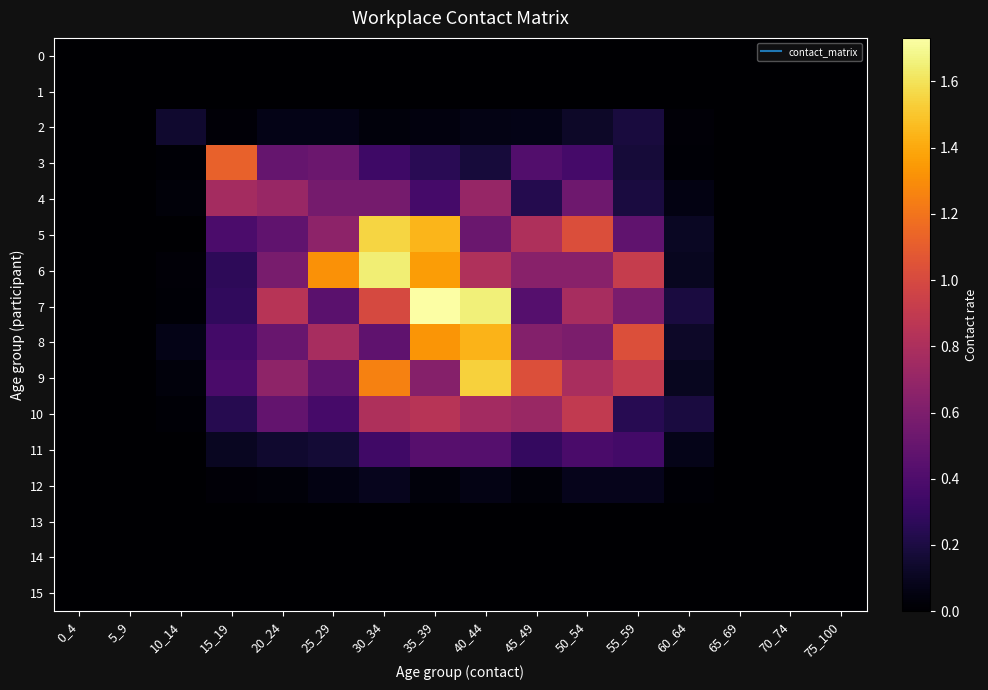

Which series has the widest spread of values?

7